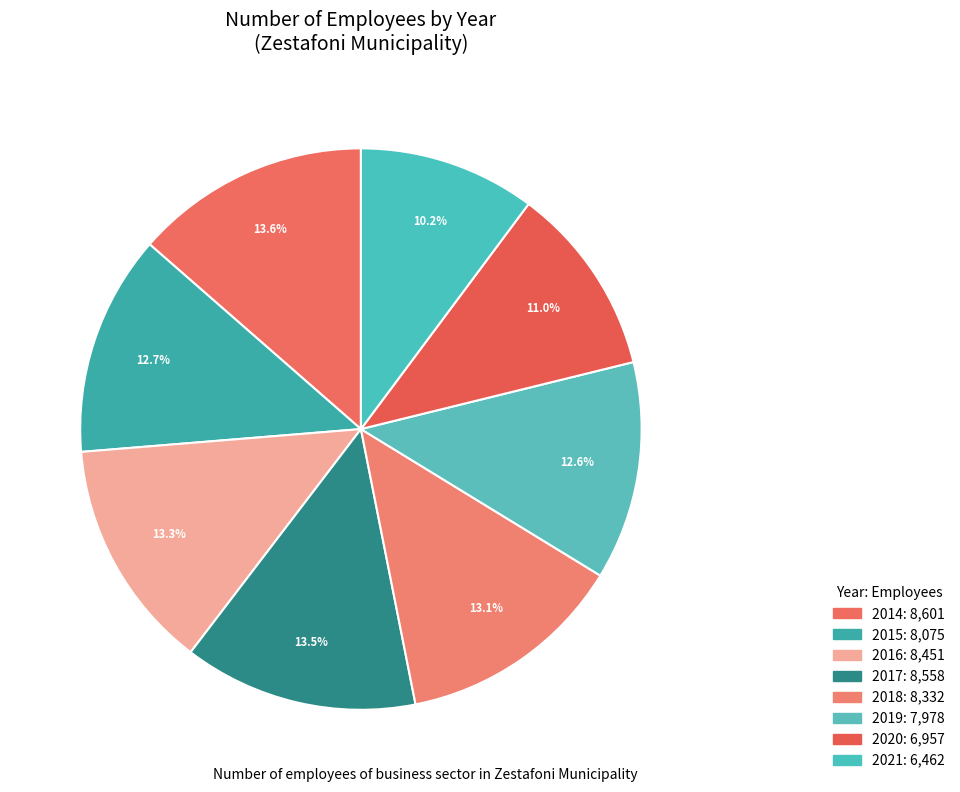

To the nearest percent, what percentage of the pie is 2019?

13%